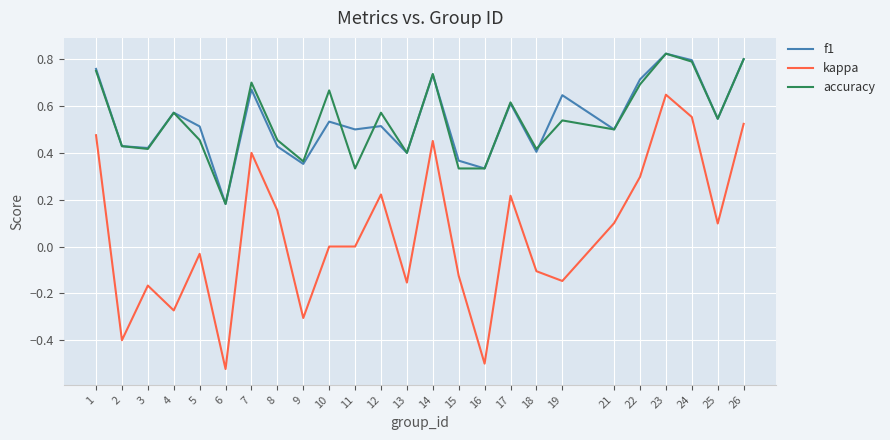

Which series has the widest spread of values?

kappa